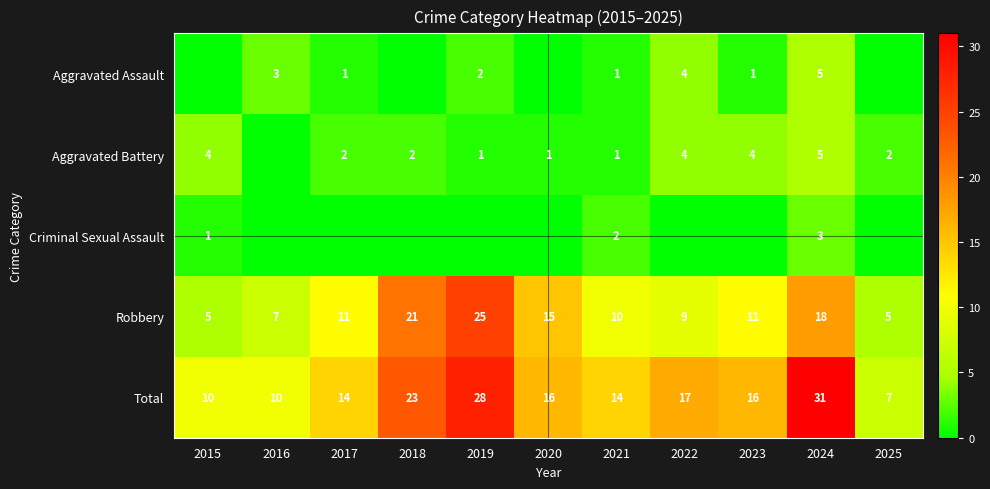

At which label is Robbery closest to 15?

2020